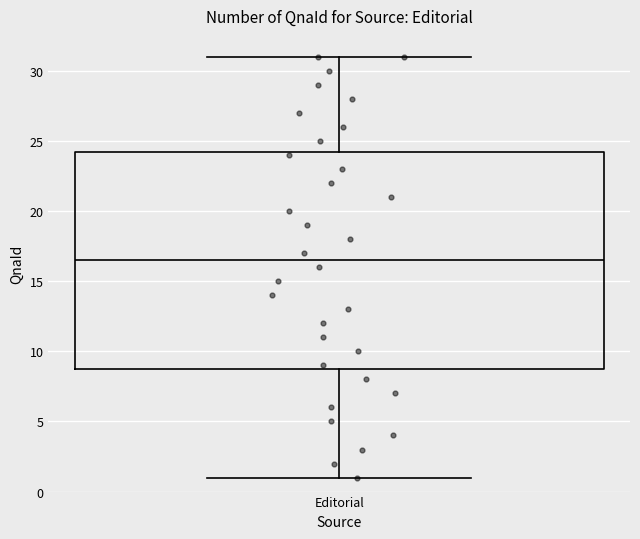

Where is the upper edge of the box for Editorial on the y-axis? The values are not printed on the chart, so give them approximately, as read against the axis.

24.5